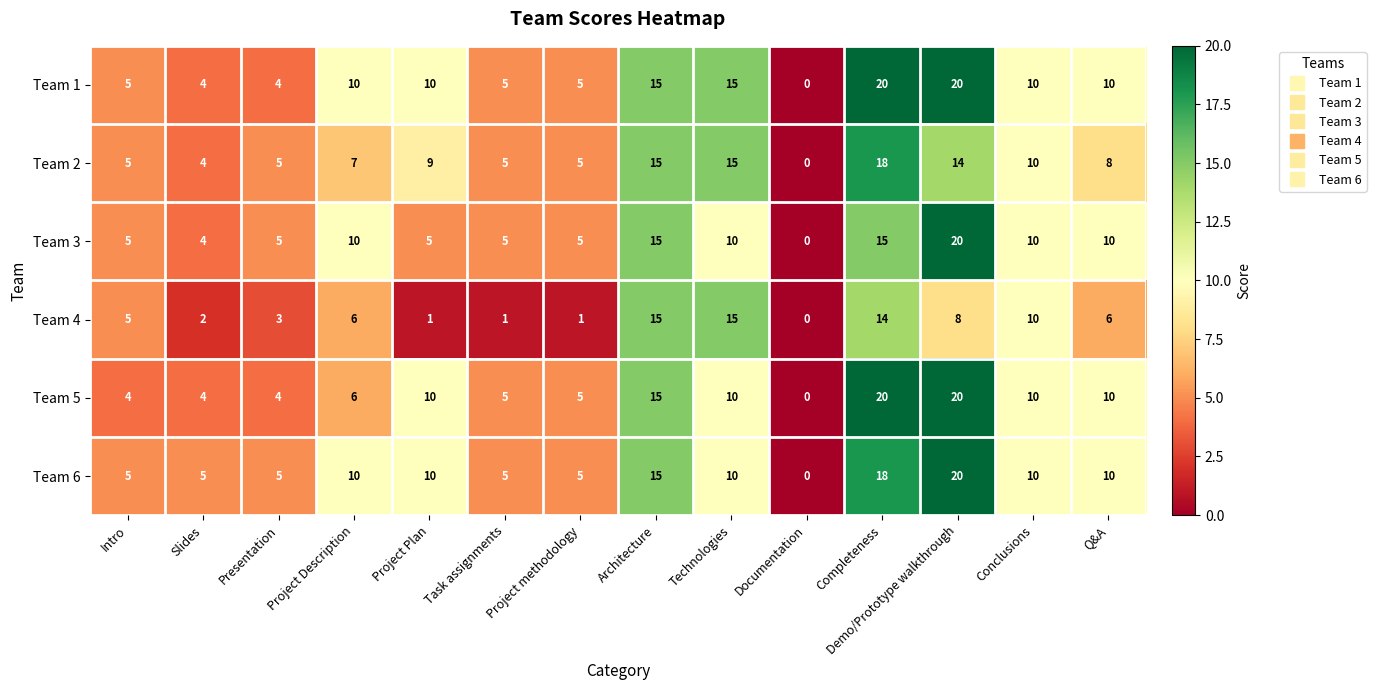

Is it true that Team 5 equals 5 at Project methodology?

True